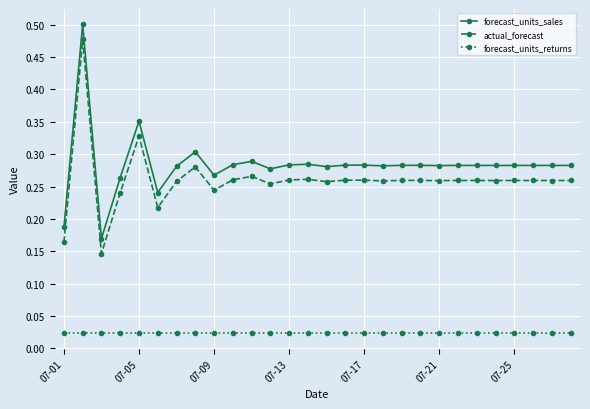

True or false: forecast_units_sales has more than 0 interior local peaks.

True